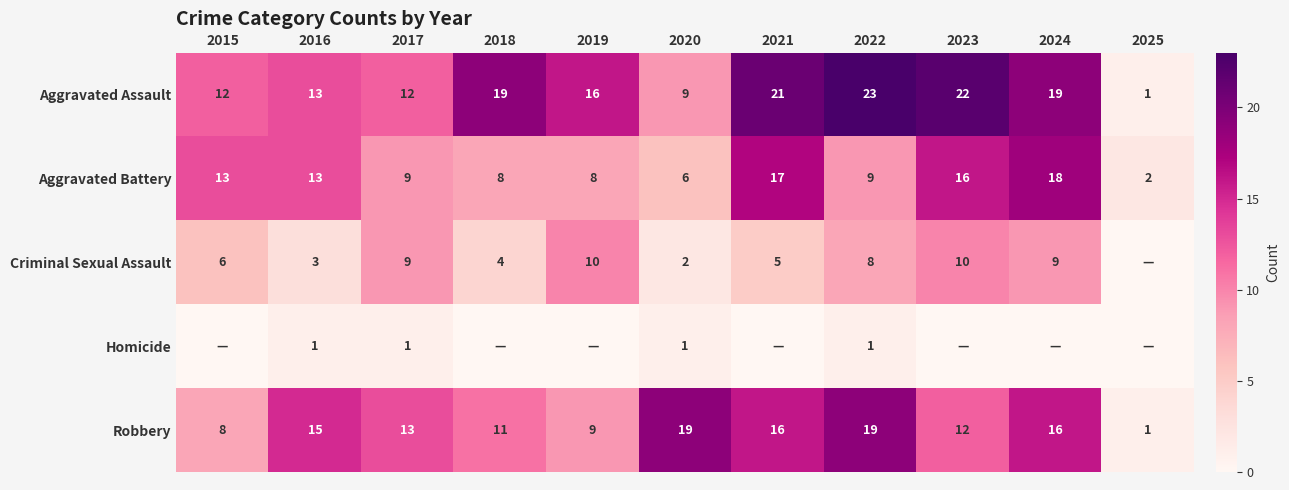

Which has a higher value, 2018 or 2015?

2018